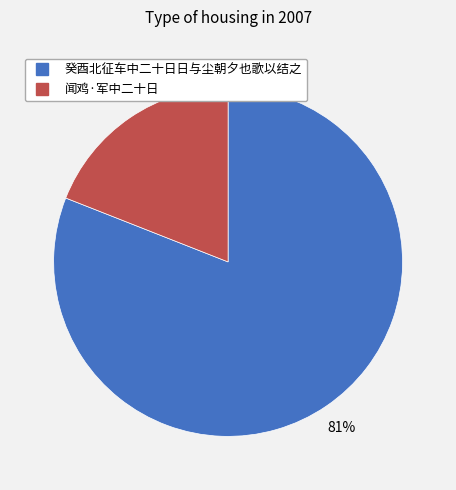

Between 癸酉北征车中二十日日与尘朝夕也歌以结之 and 闻鸡·军中二十日, which is larger?

癸酉北征车中二十日日与尘朝夕也歌以结之